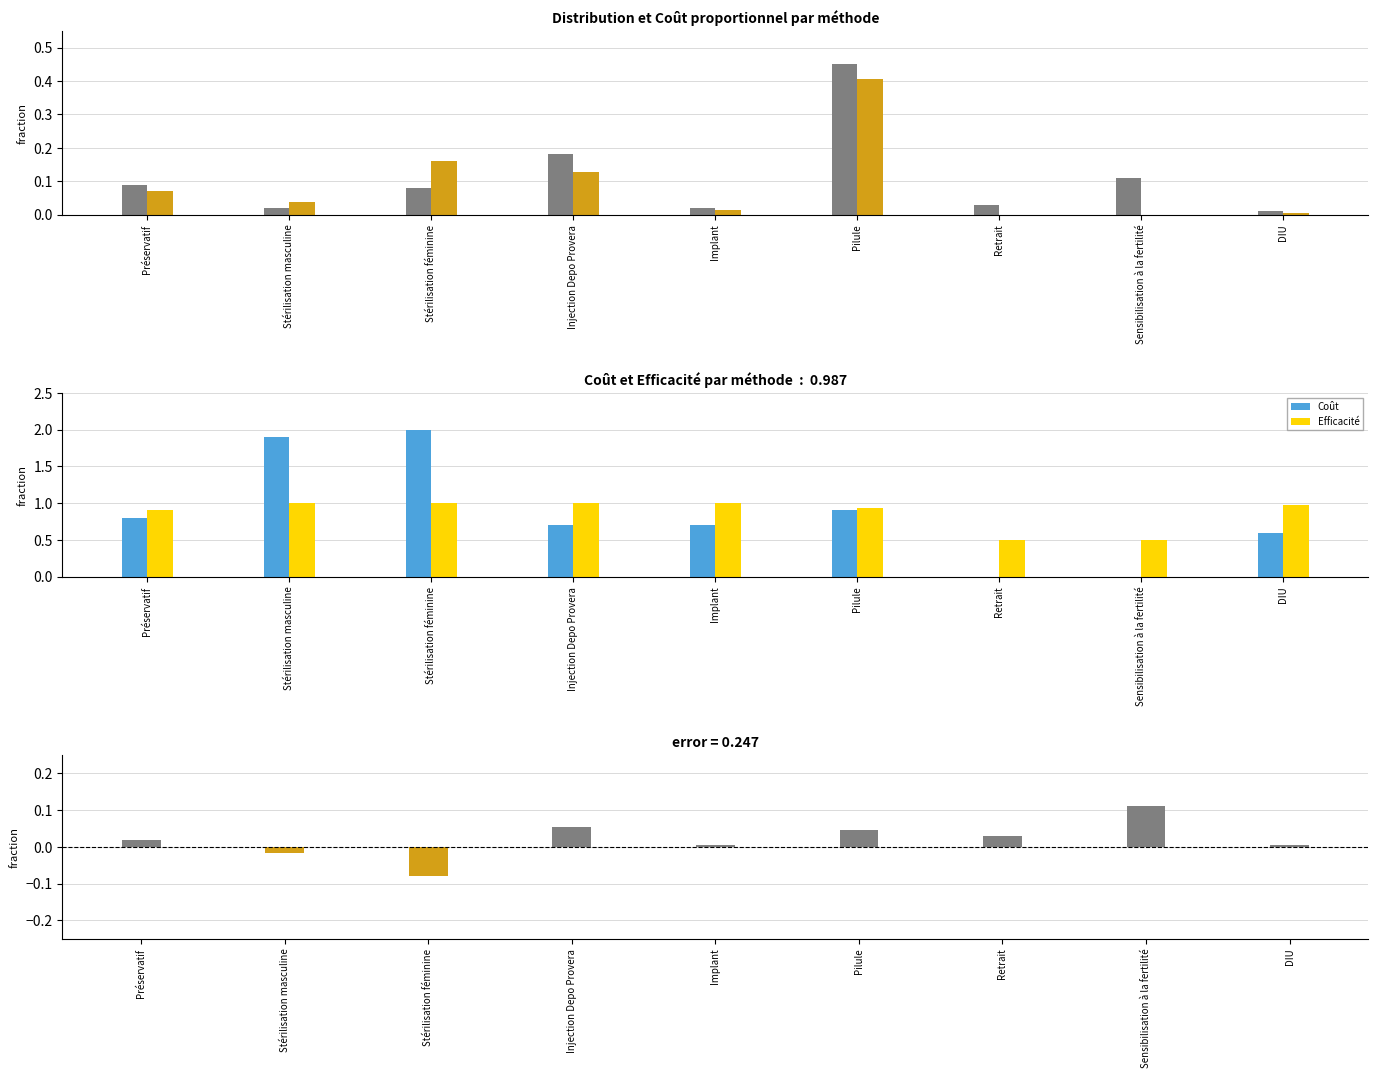

Rank the series by their maximum value, from lowest to highest.

Distribution − Coût proportionnel, Coût proportionnel, Distribution, Efficacité, Coût